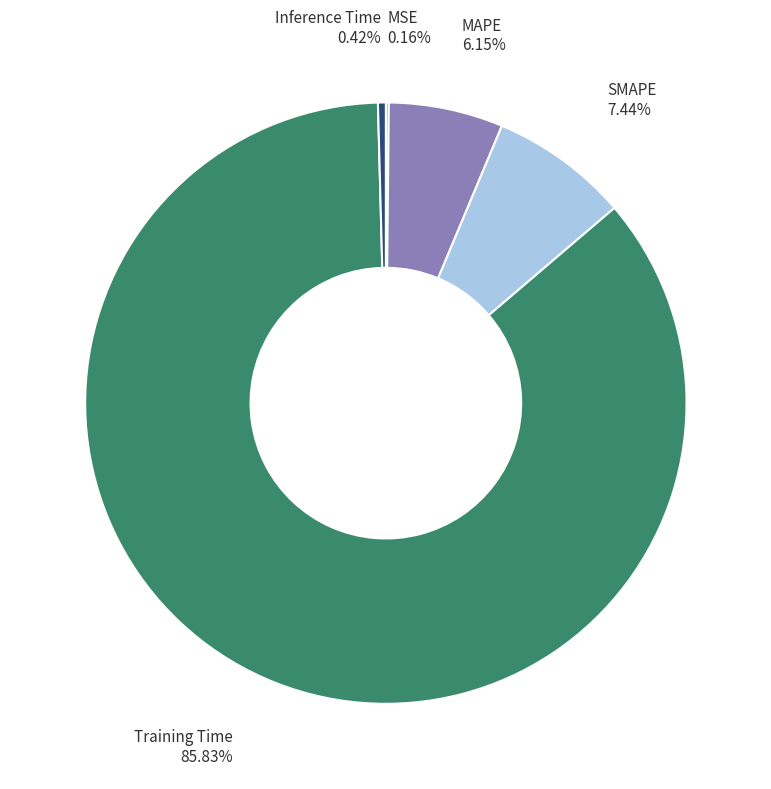

To the nearest percent, what is the average slice percentage?

20%